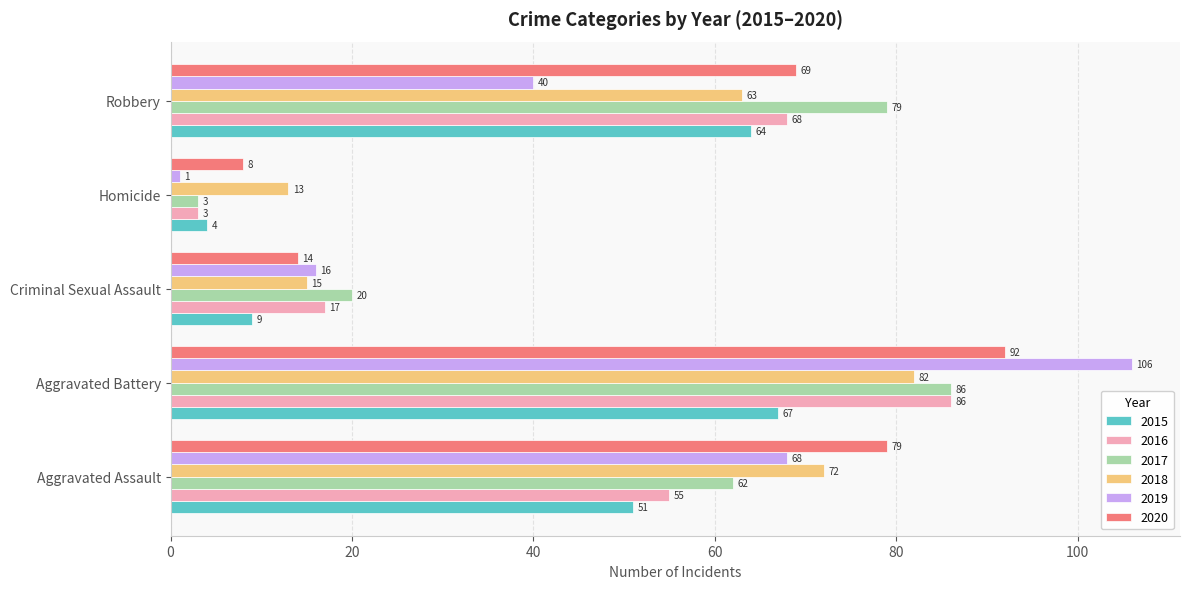

How many 2019 values are between 16 and 68?

3